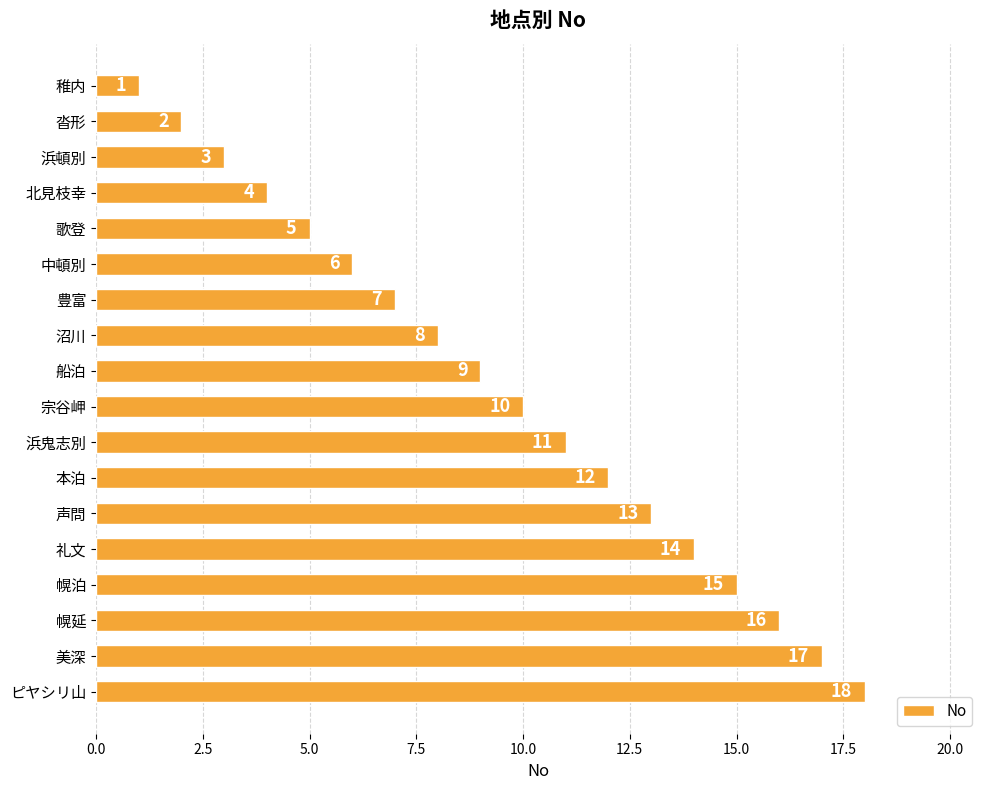

List the labels in order of value, smallest first.

稚内, 沓形, 浜頓別, 北見枝幸, 歌登, 中頓別, 豊富, 沼川, 船泊, 宗谷岬, 浜鬼志別, 本泊, 声問, 礼文, 幌泊, 幌延, 美深, ピヤシリ山